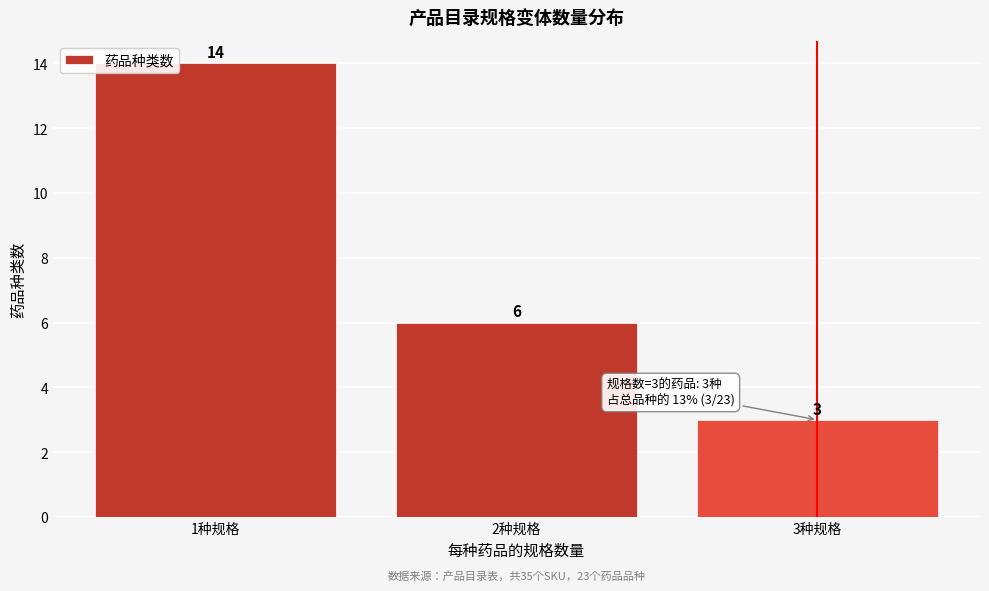

Reading left to right, extract all data points from this chart.

1种规格=14	2种规格=6	3种规格=3